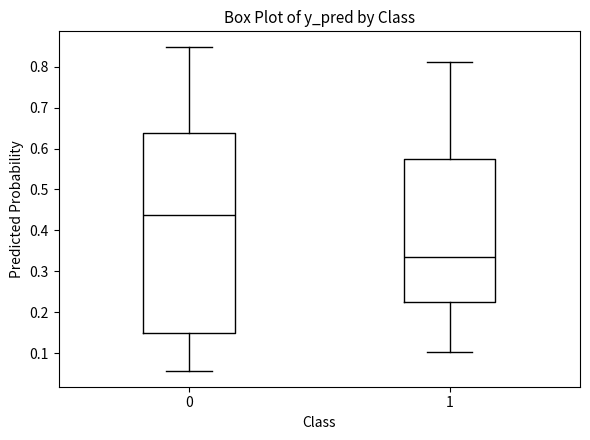

Which box is the tallest, from its lower edge to its upper edge?

0